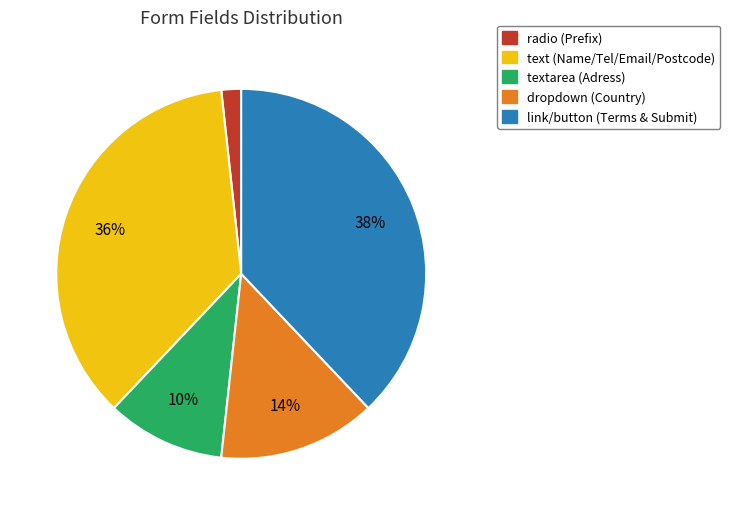

Is there a majority slice in this chart?

No